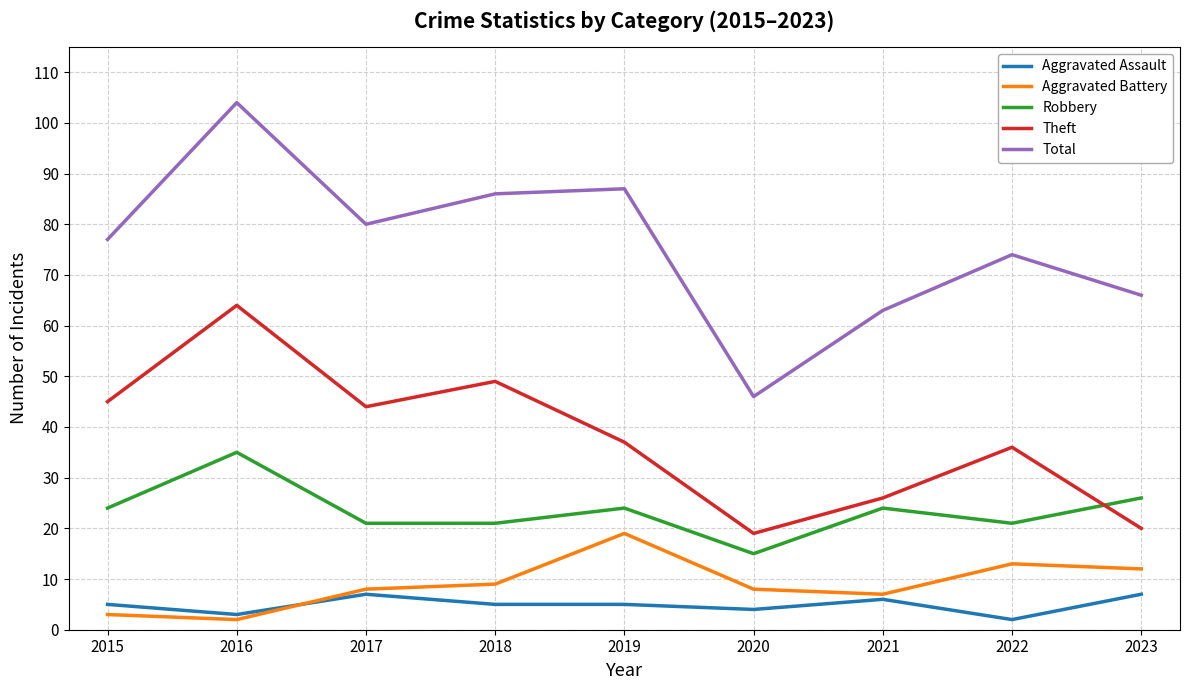

What are all the series names shown in the legend?

Aggravated Assault, Aggravated Battery, Robbery, Theft, Total